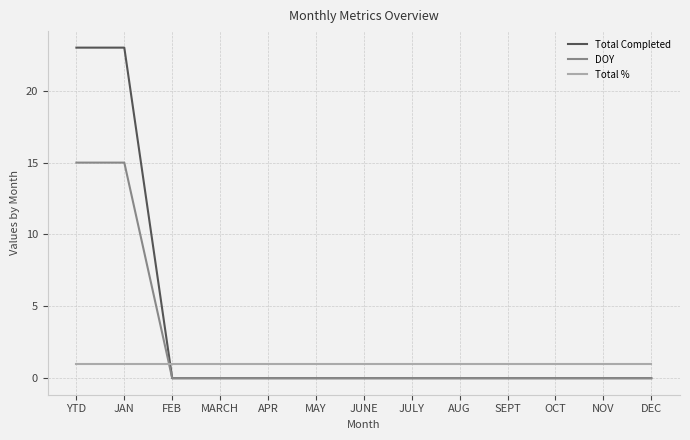

True or false: Total % has a value of 2 at FEB.

False